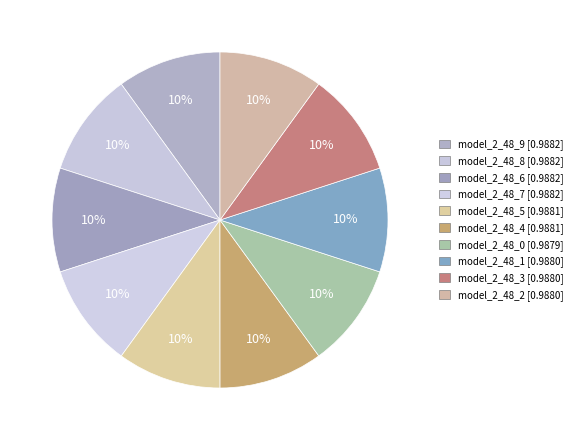

How many segments does this pie chart have?

10